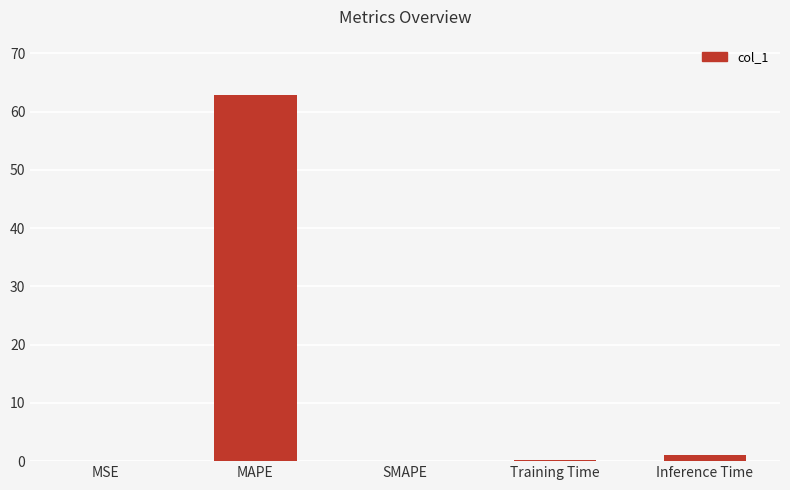

What is the sum of the values at MAPE and Inference Time?

64.0